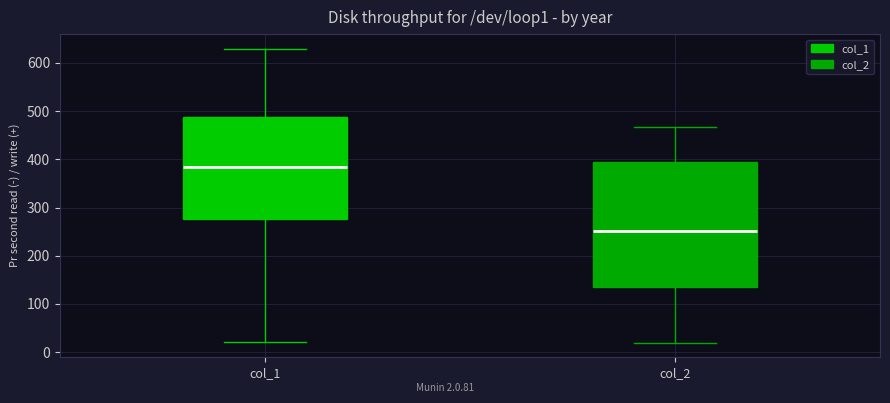

Where does the lower whisker of the box for col_2 end on the y-axis? The values are not printed on the chart, so give them approximately, as read against the axis.

20